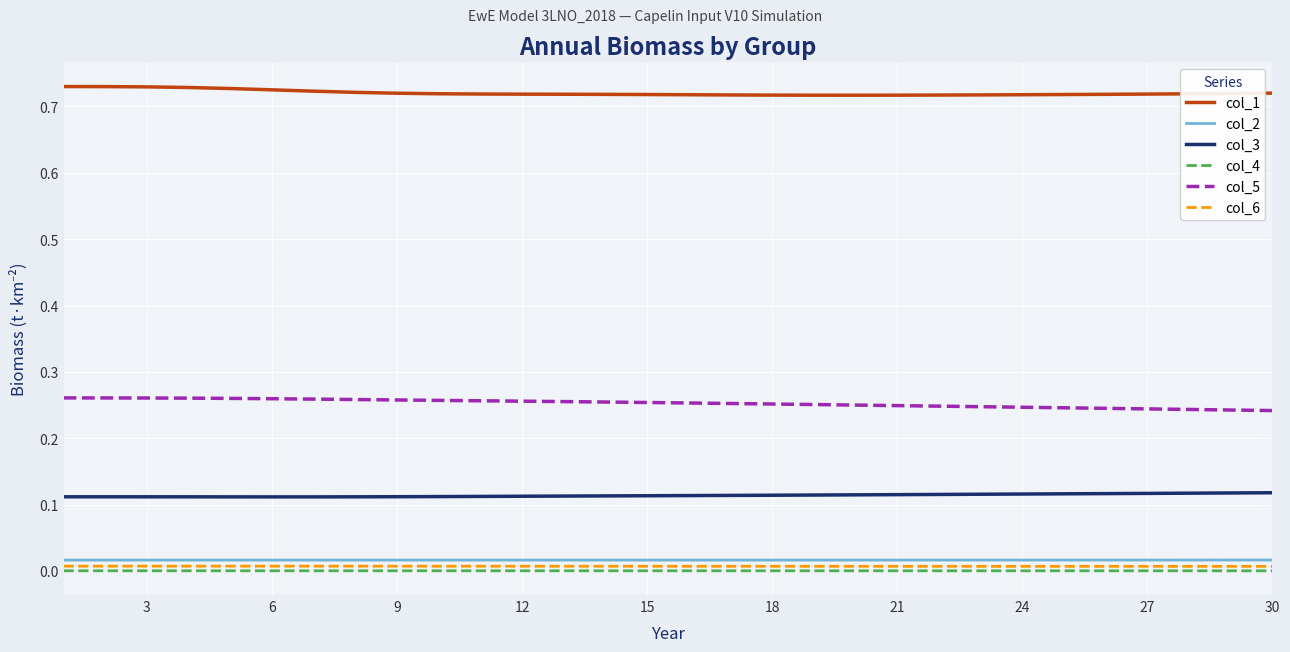

True or false: col_1 and col_6 intersect in this chart.

False